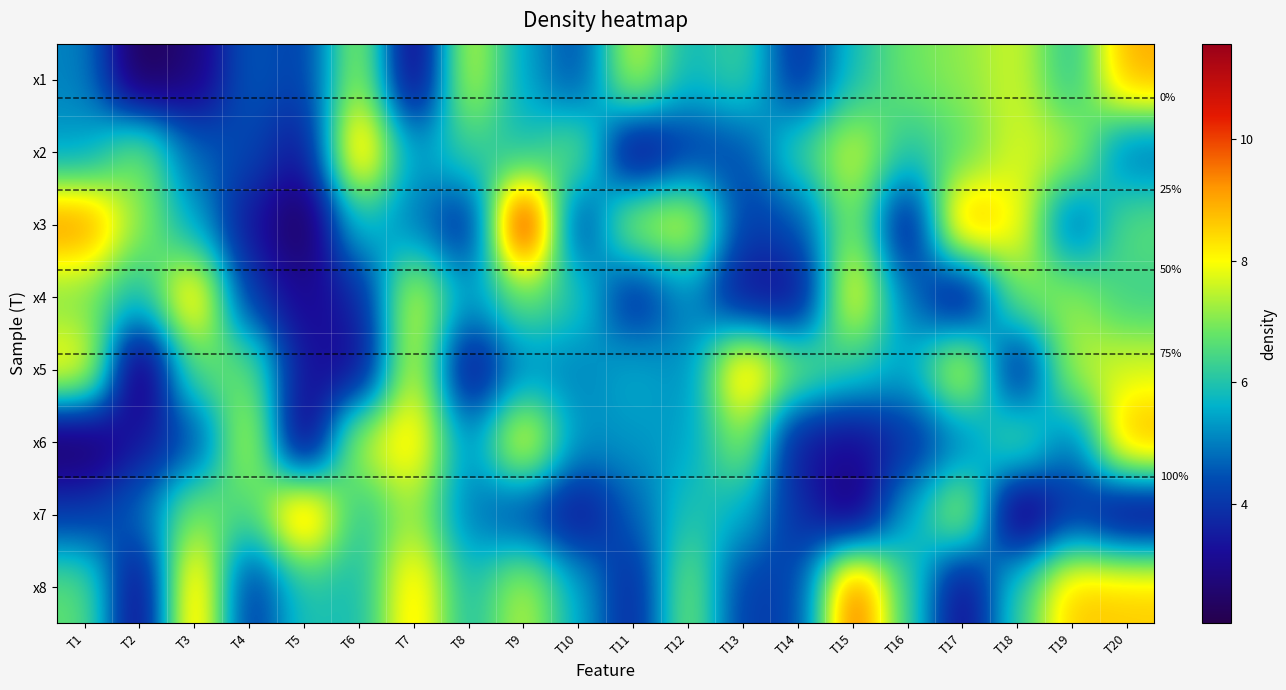

True or false: x1 has a value of 12.2 at T16.

False